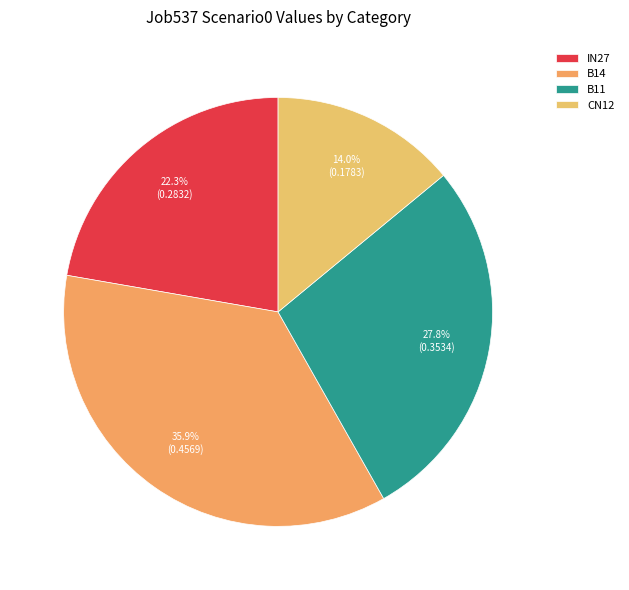

What is the largest slice in the pie chart?

B14